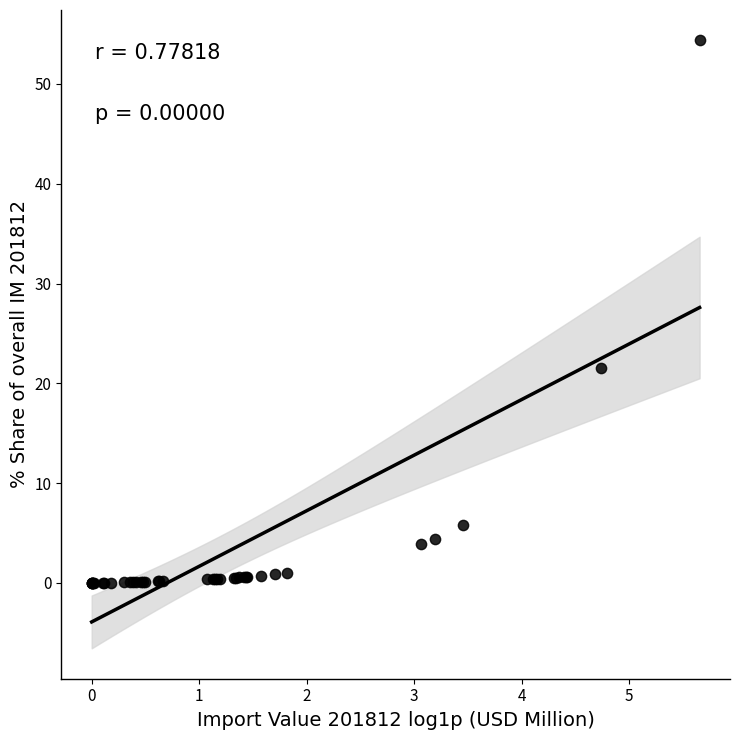

What Y value in the scatter plot is closest to 27?

21.6